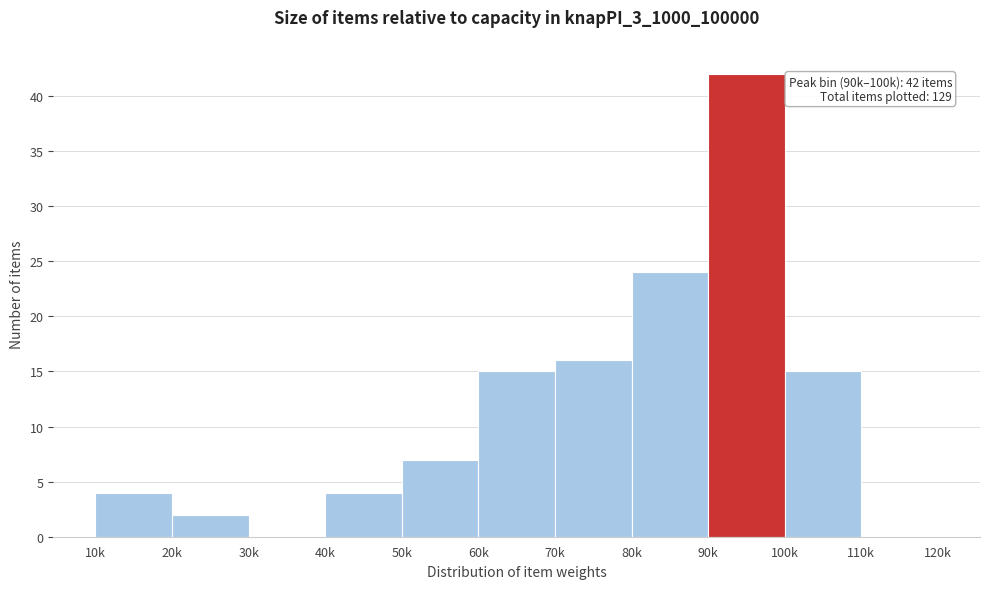

Reading left to right, extract all data points from this chart.

10k=4	20k=2	30k=0	40k=4	50k=7	60k=15	70k=16	80k=24	90k=42	100k=15	110k=0